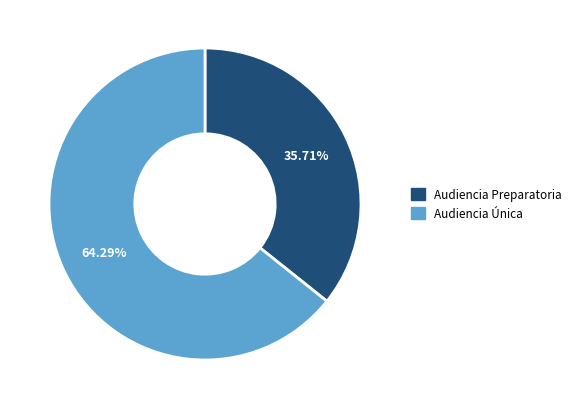

Which slice represents more than half of the pie?

Audiencia Única